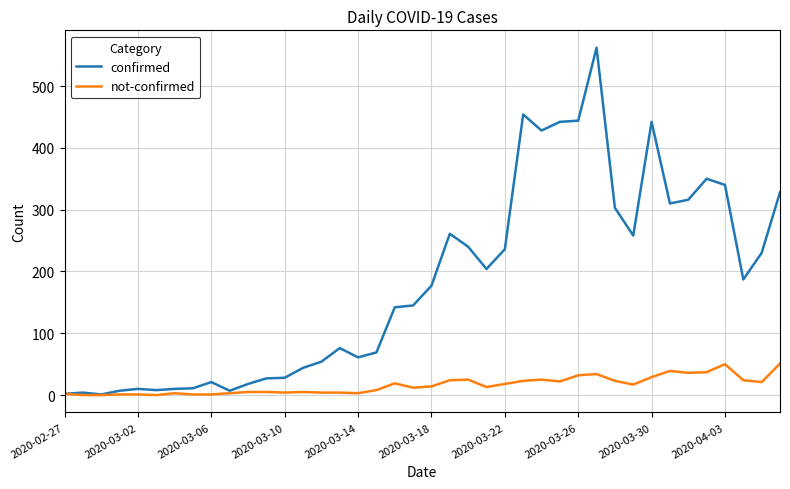

Rank the series by their average value, from highest to lowest.

confirmed, not-confirmed